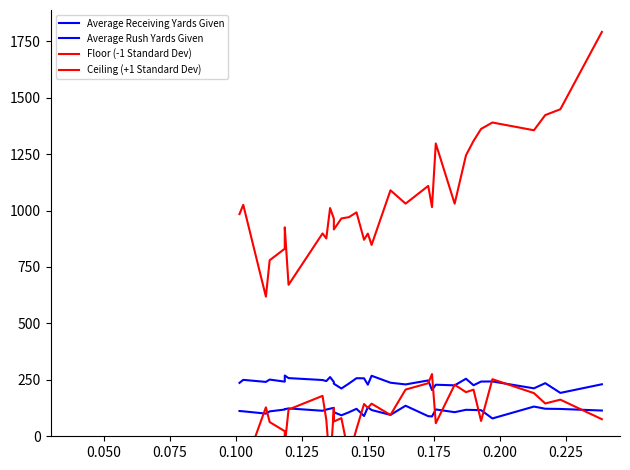

Reading left to right, extract all data points from this chart.

Average Receiving Yards Given: 236.5	249.9	240.8	251.2	242.0	269.1	257.7	249.2	244.4	262.3	240.6	232.8	211.6	233.7	257.2	256.8	228.6	268.0	237.2	229.7	247.3	204.9	228.3	225.6	254.9	226.1	242.4	242.8	212.4	235.2	192.1	230.4
Average Rush Yards Given: 111.9	110.6	100.4	110.3	118.4	120.1	123.4	113.0	118.3	122.3	125.9	106.7	92.9	106.4	121.7	89.8	128.5	116.3	94.7	135.2	89.0	87.8	118.9	106.8	117.2	116.5	115.6	79.0	131.6	122.0	121.1	114.0
Floor (-1 Standard Dev): -141.5	-150.4	128.3	63.0	22.5	-40.1	118.4	179.0	73.0	-136.3	123.7	65.3	80.5	-85.3	32.2	143.0	126.2	144.4	94.4	206.9	235.1	275.7	57.8	228.3	195.4	206.5	67.9	252.9	191.2	145.3	162.2	75.6
Ceiling (+1 Standard Dev): 984.2	1025.1	618.4	779.7	830.8	925.4	670.9	898.3	876.3	1010.9	964.3	916.0	964.9	970.6	991.8	870.4	897.8	847.6	1089.6	1030.5	1108.9	1015.0	1296.9	1030.3	1244.6	1308.2	1361.4	1389.8	1355.5	1422.7	1448.5	1791.1